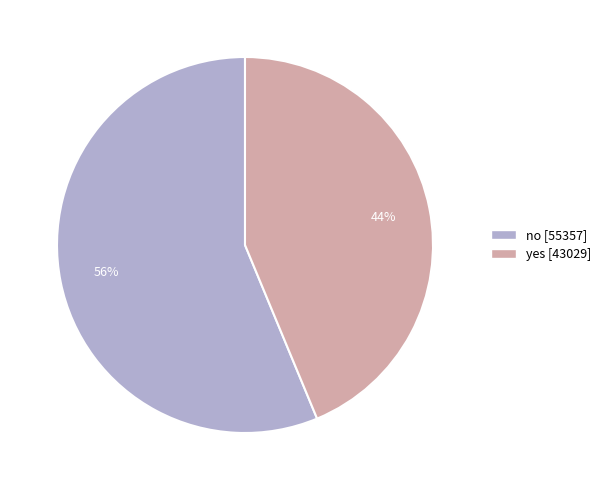

Combined, do yes and no account for over 50%?

Yes